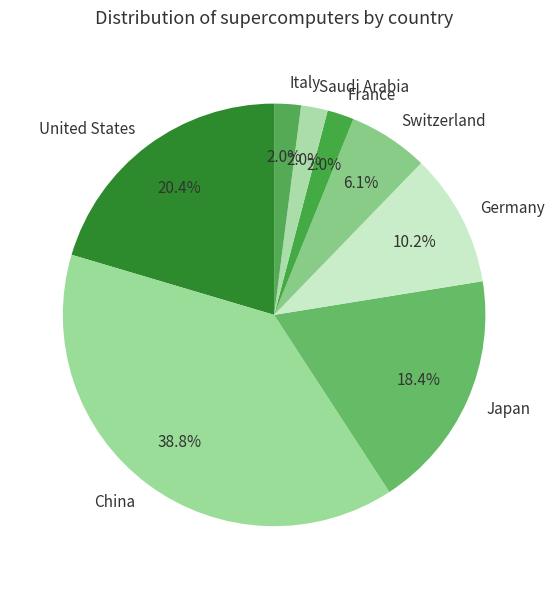

To the nearest percent, what portion does United States represent?

20%